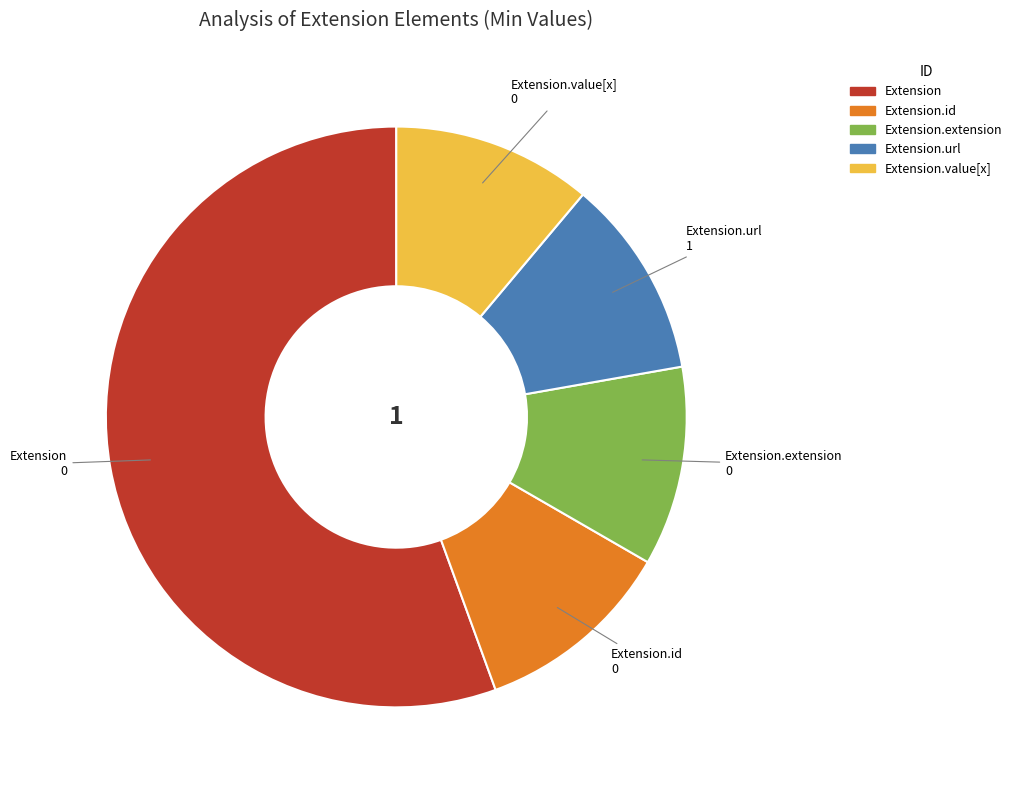

Which slice is the largest?

Extension